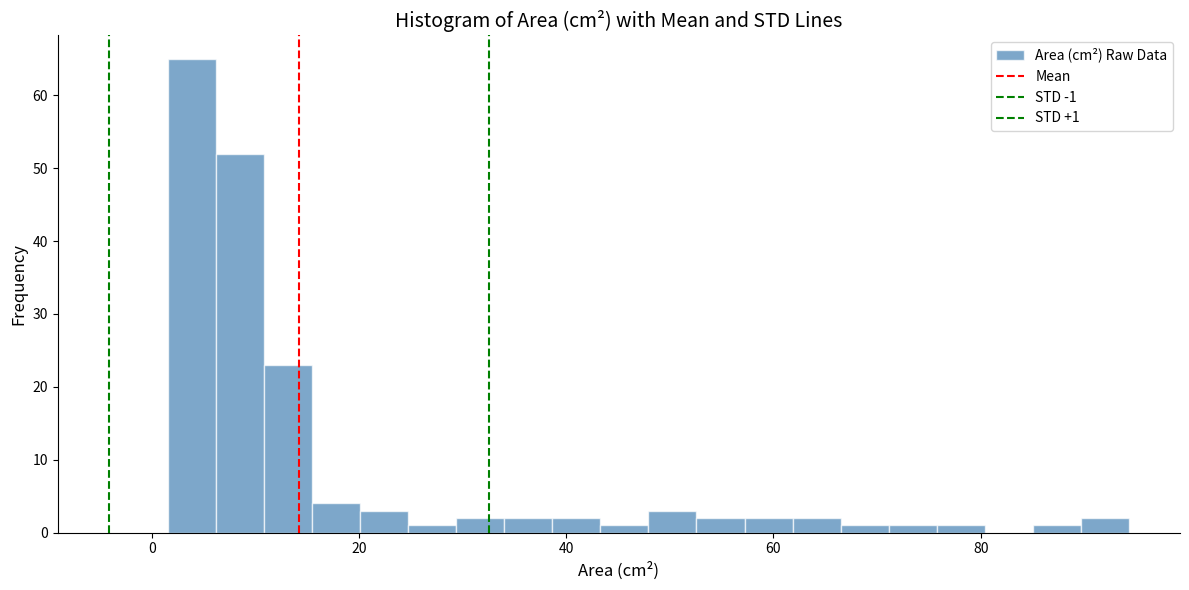

Read against the x-axis, roughly where is the centre of the tallest bar?

4